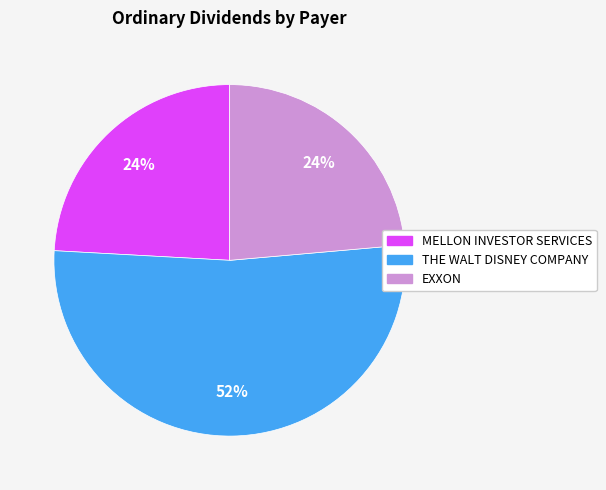

What percentage is the THE WALT DISNEY COMPANY slice, to the nearest percent?

52%